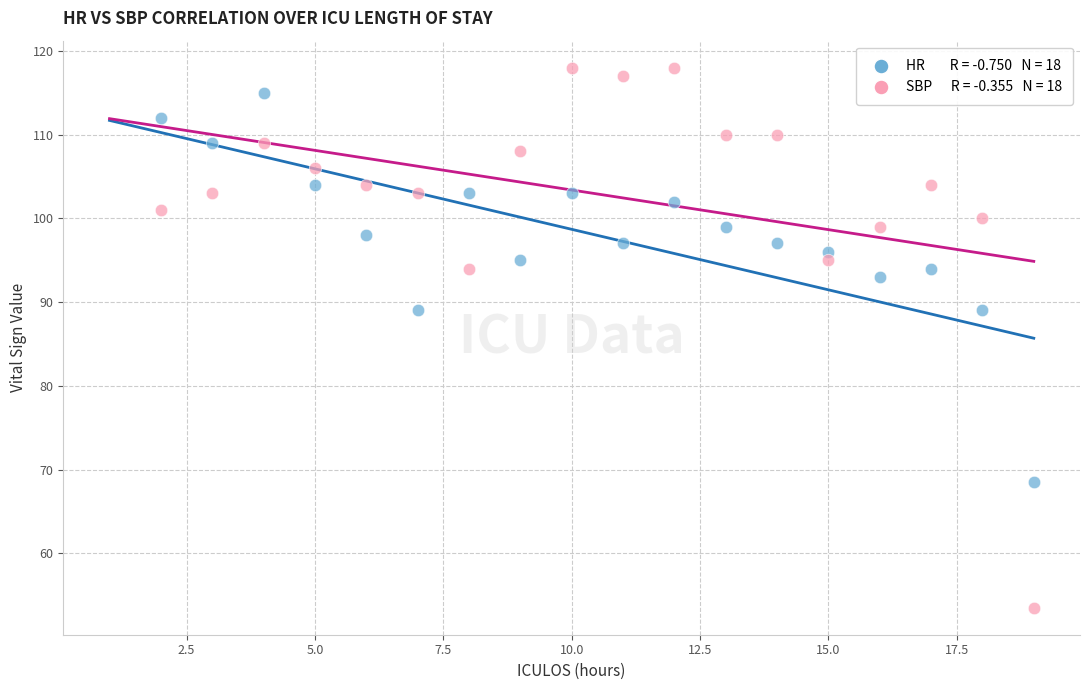

Across all data points, what is the range of Y values (max minus min)?

64.5